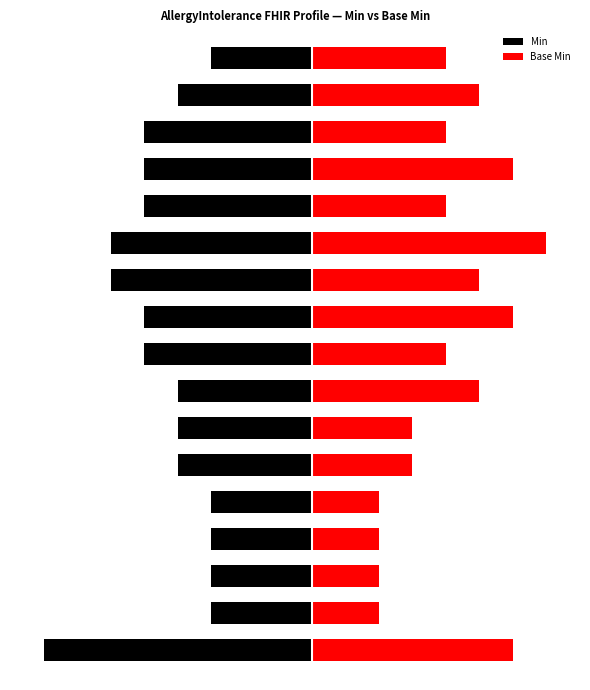

How many groups of bars are there?

17